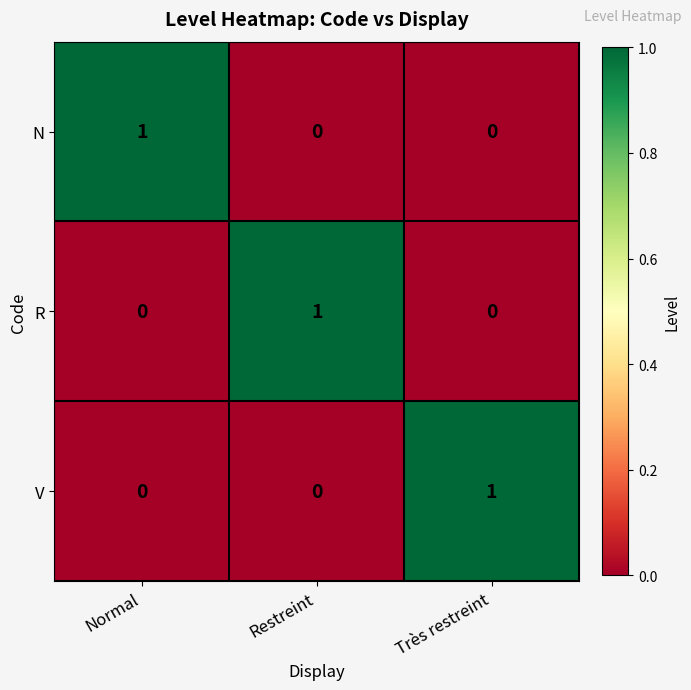

Is it true that N equals 0 at Restreint?

True